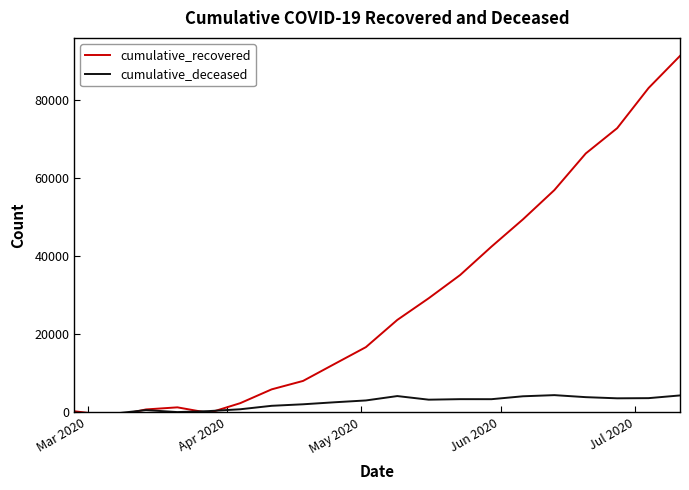

List the series in order of their peak value, lowest first.

cumulative_deceased, cumulative_recovered